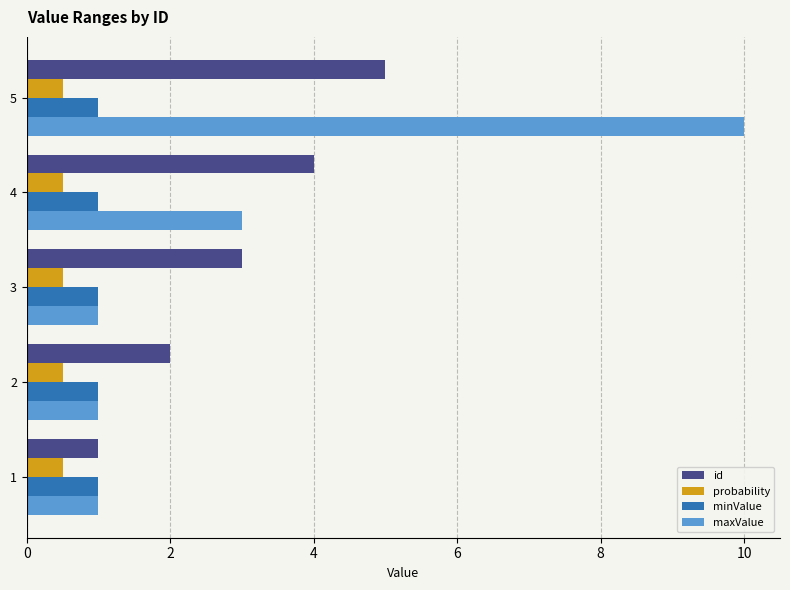

What is the maximum value for id?

5.0